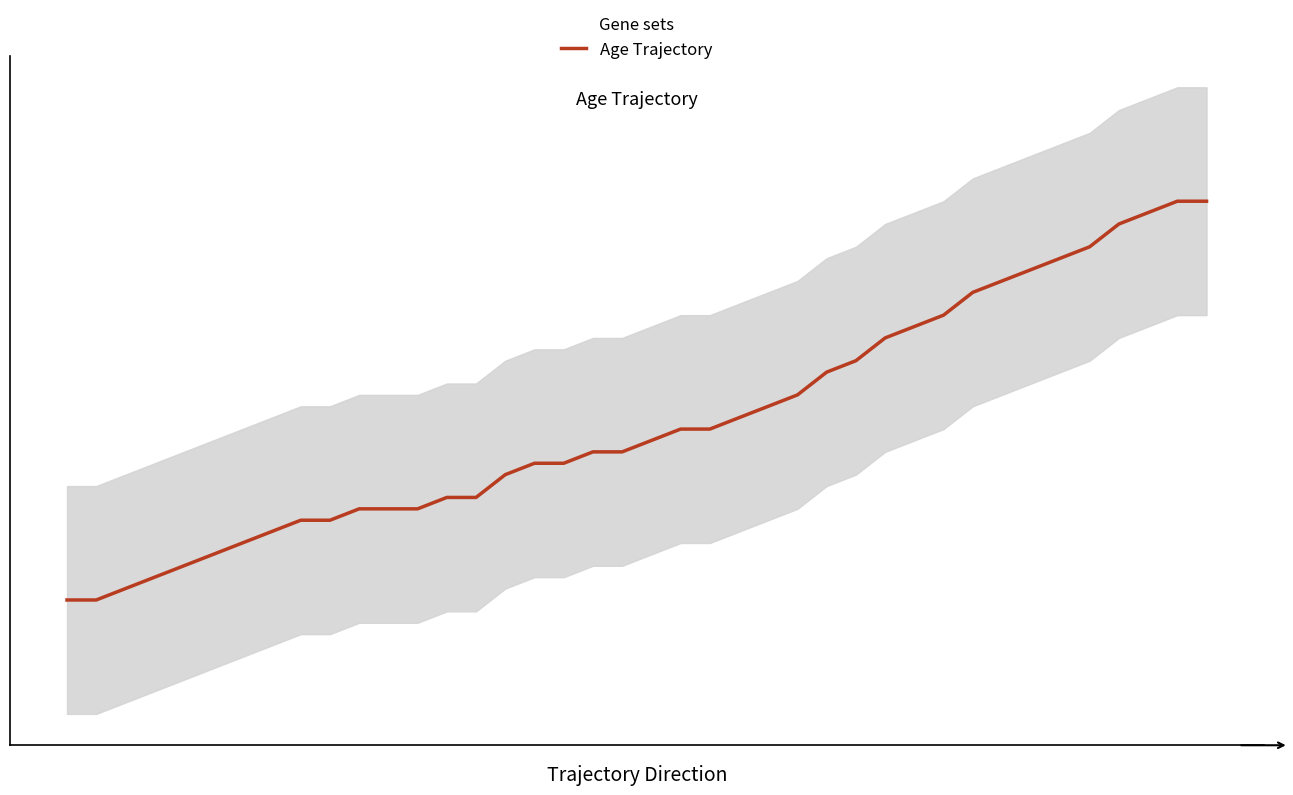

The chart shows a value of 18 at 30. True or false?

False